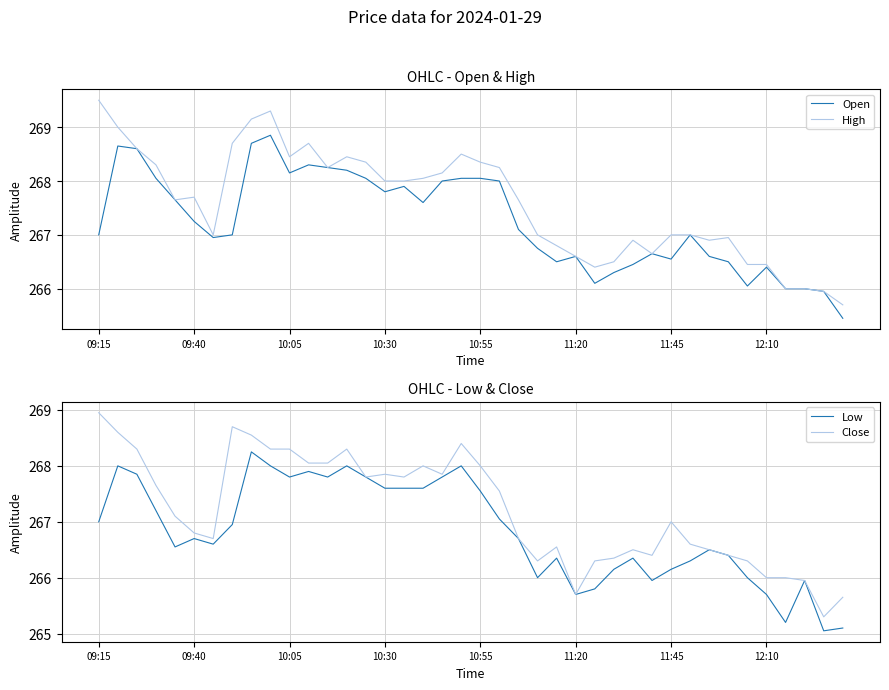

In High, how many points are lower than both neighbors (excluding endpoints)?

7